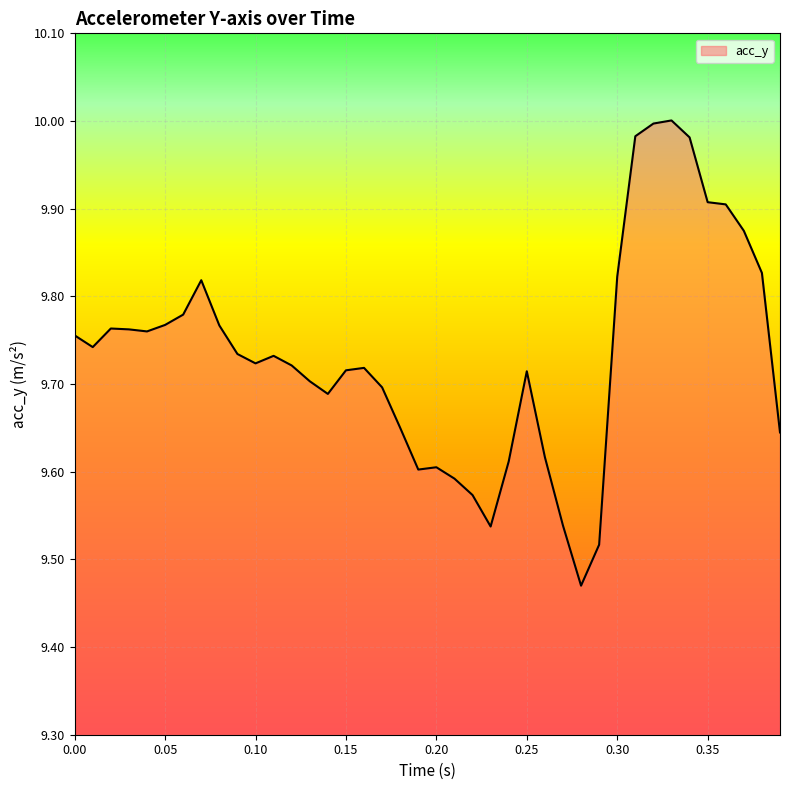

What is the difference between the maximum and minimum values?

0.5